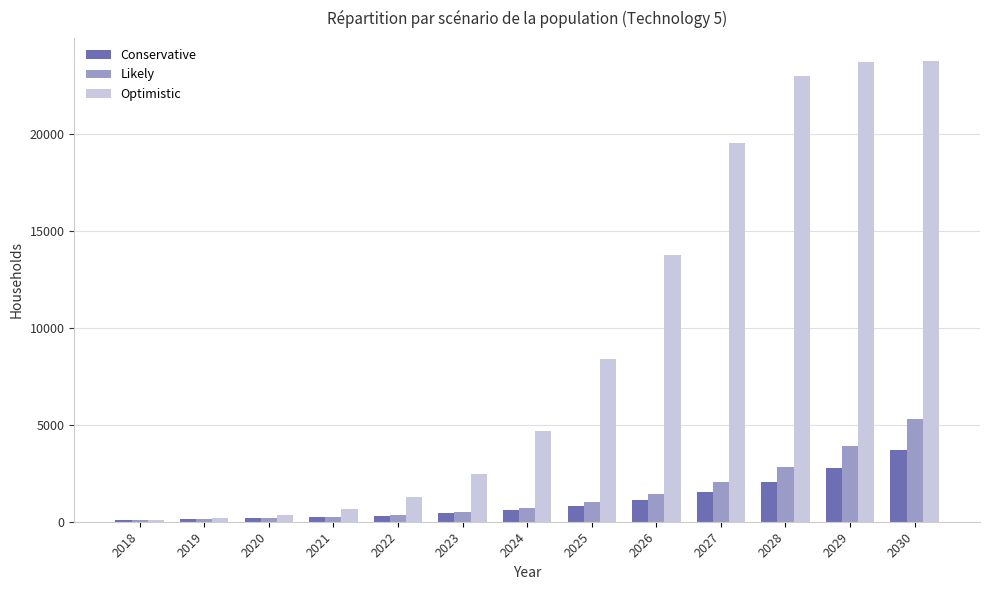

What is the highest value of the Conservative series?

3672